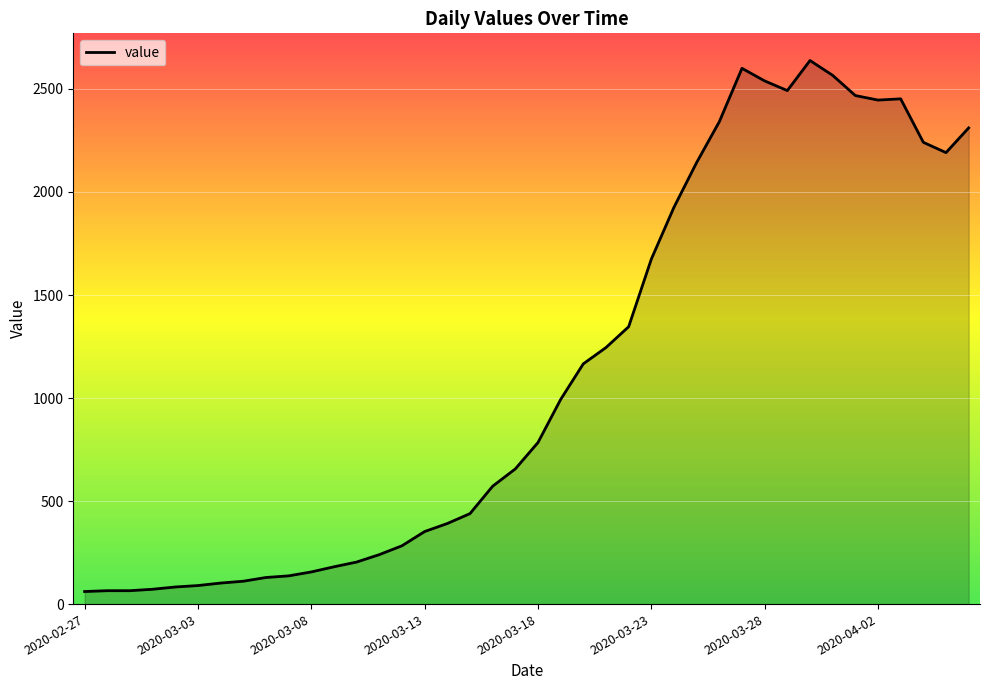

What is the maximum value shown in the chart?

2638